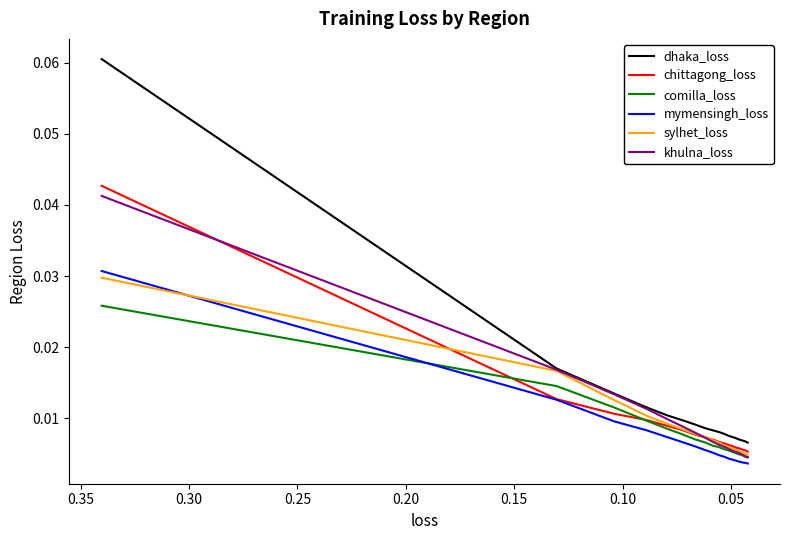

Which series ends up on top after the final intersection of sylhet_loss and khulna_loss?

sylhet_loss